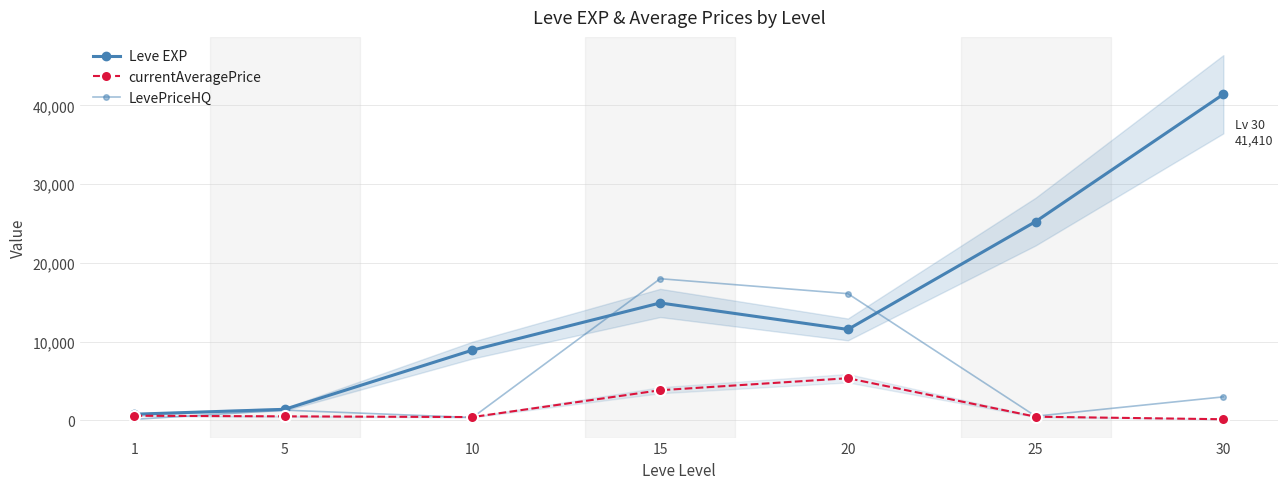

List the series in order of their peak value, highest first.

Leve EXP, LevePriceHQ, currentAveragePrice